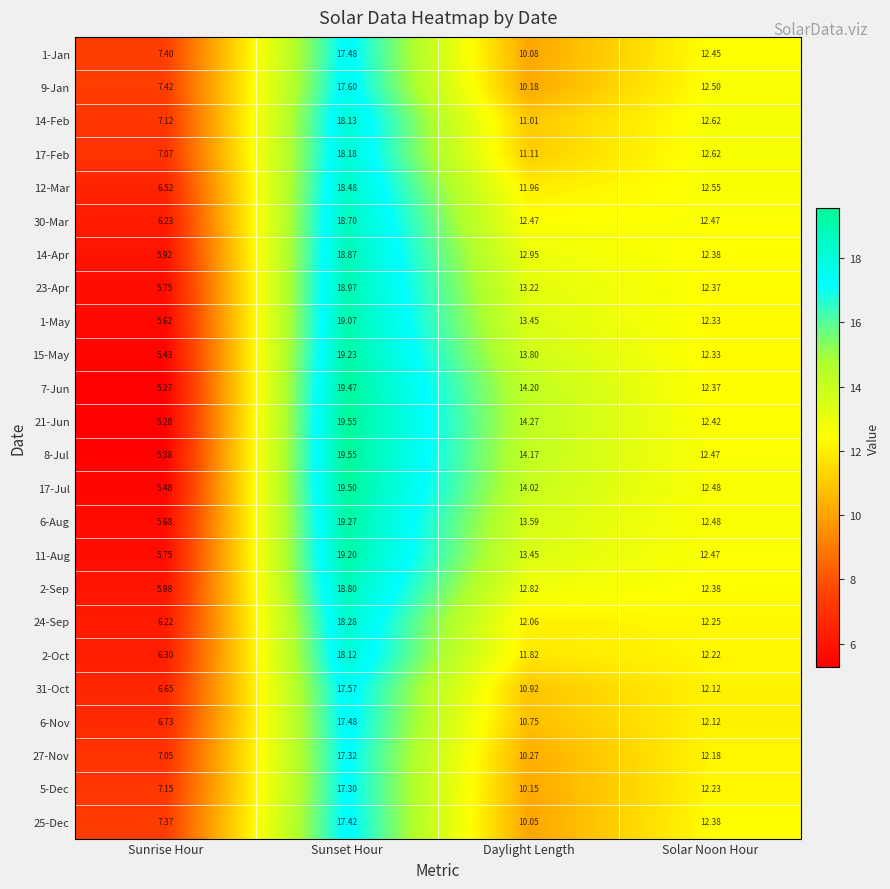

Which category has the lowest value in the 8-Jul series?

Sunrise Hour